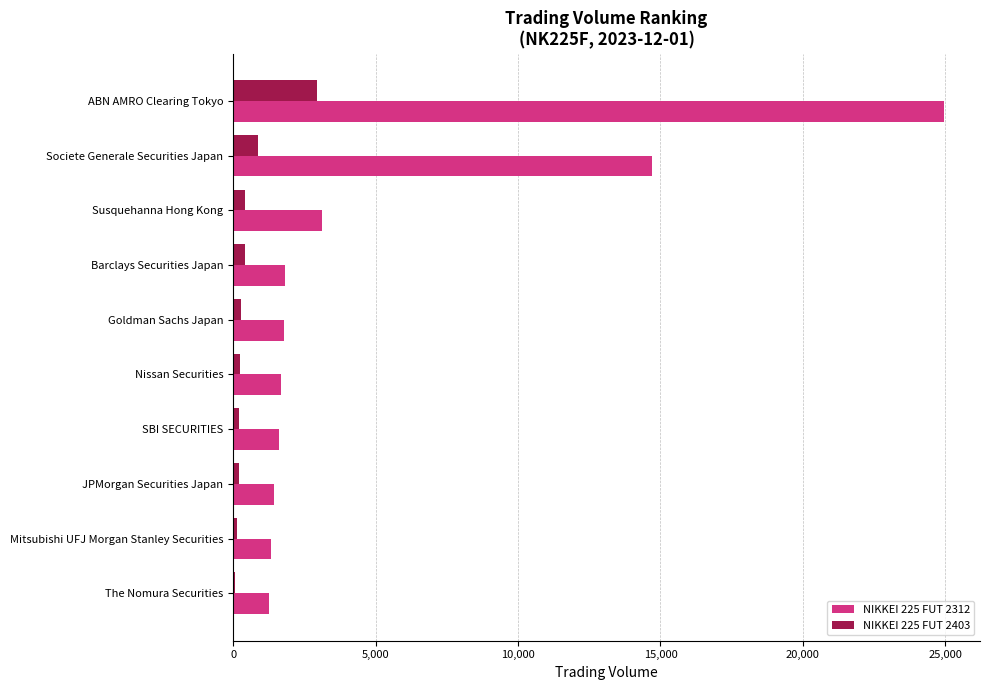

What is the greatest value displayed?

24968